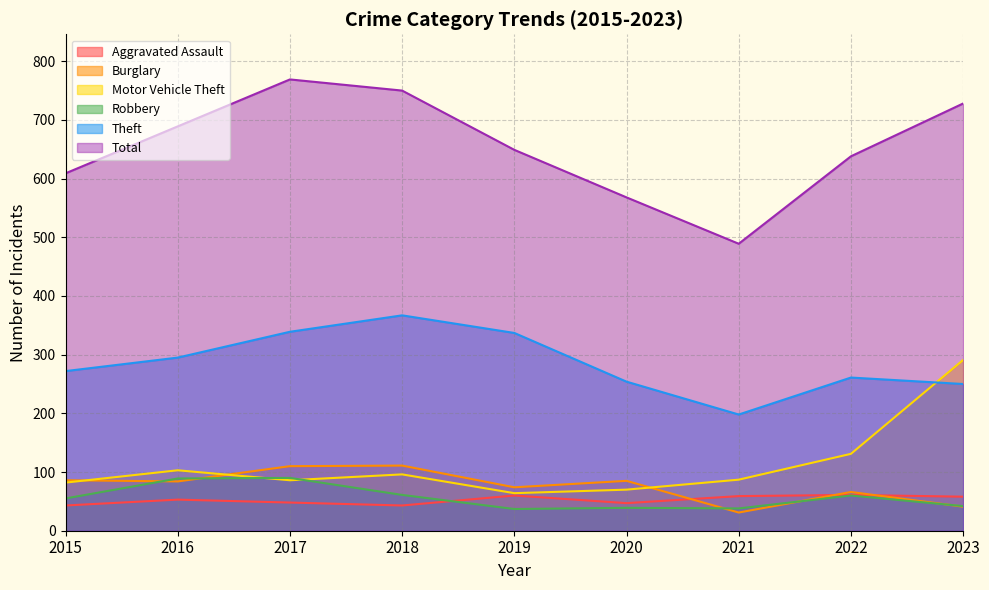

Reading right to left, extract all data points from this chart.

Aggravated Assault: 2023=58	2022=61	2021=59	2020=47	2019=60	2018=43	2017=48	2016=53	2015=43
Burglary: 2023=41	2022=66	2021=31	2020=85	2019=74	2018=111	2017=110	2016=84	2015=86
Motor Vehicle Theft: 2023=291	2022=131	2021=87	2020=70	2019=64	2018=96	2017=86	2016=103	2015=82
Robbery: 2023=42	2022=60	2021=38	2020=39	2019=37	2018=61	2017=90	2016=89	2015=55
Theft: 2023=250	2022=261	2021=198	2020=254	2019=337	2018=367	2017=339	2016=295	2015=272
Total: 2023=728	2022=638	2021=489	2020=568	2019=649	2018=750	2017=769	2016=689	2015=609